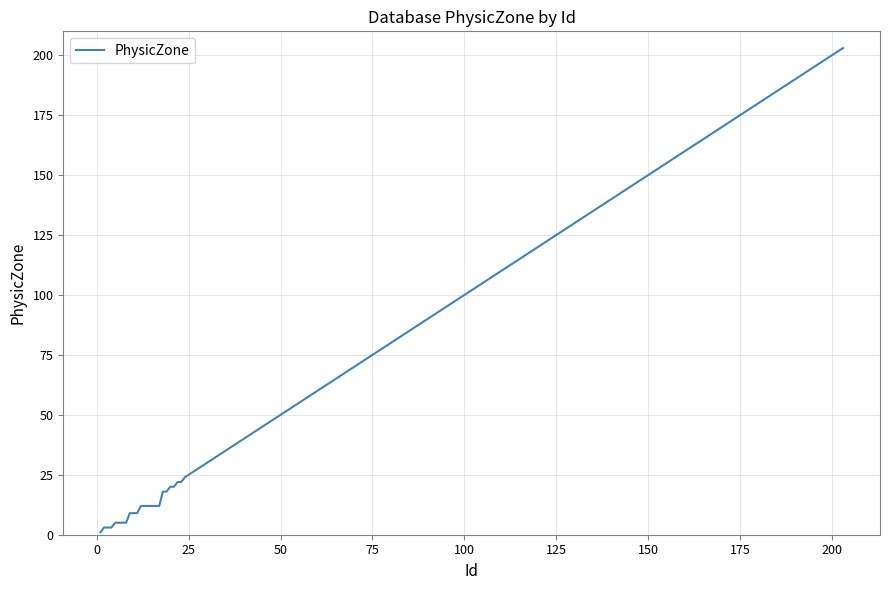

What is the difference between the maximum and minimum values?

202